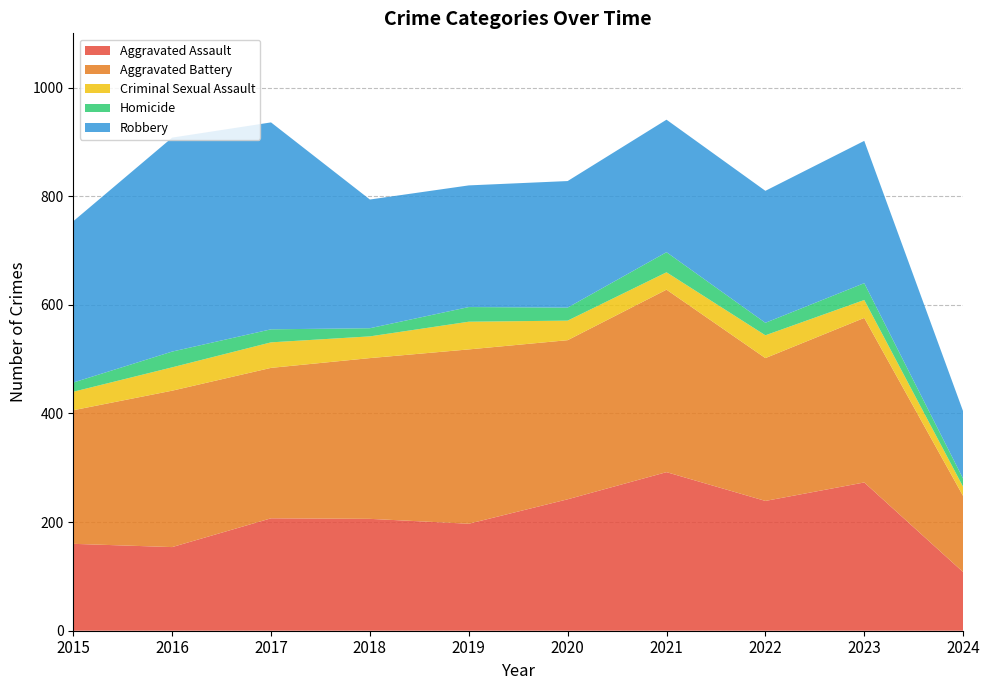

Reading left to right, list all the values displayed in this chart.

Aggravated Assault: 160	154	207	206	197	242	292	239	273	108
Aggravated Battery: 246	288	277	296	321	293	336	263	303	140
Criminal Sexual Assault: 34	43	47	40	51	36	32	42	33	17
Homicide: 17	29	24	15	27	24	37	23	31	15
Robbery: 297	394	381	237	224	233	244	243	262	124